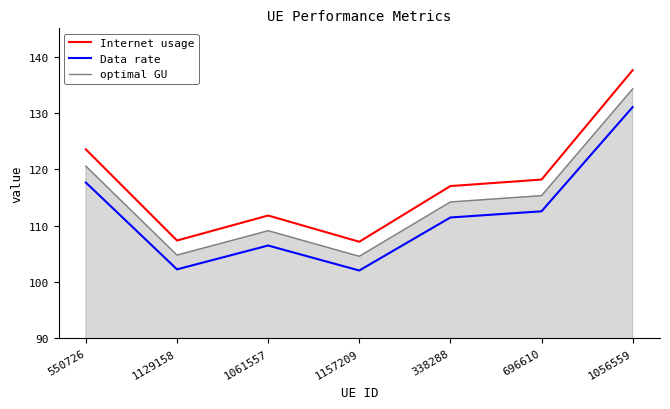

Count the number of categories in the chart.

7